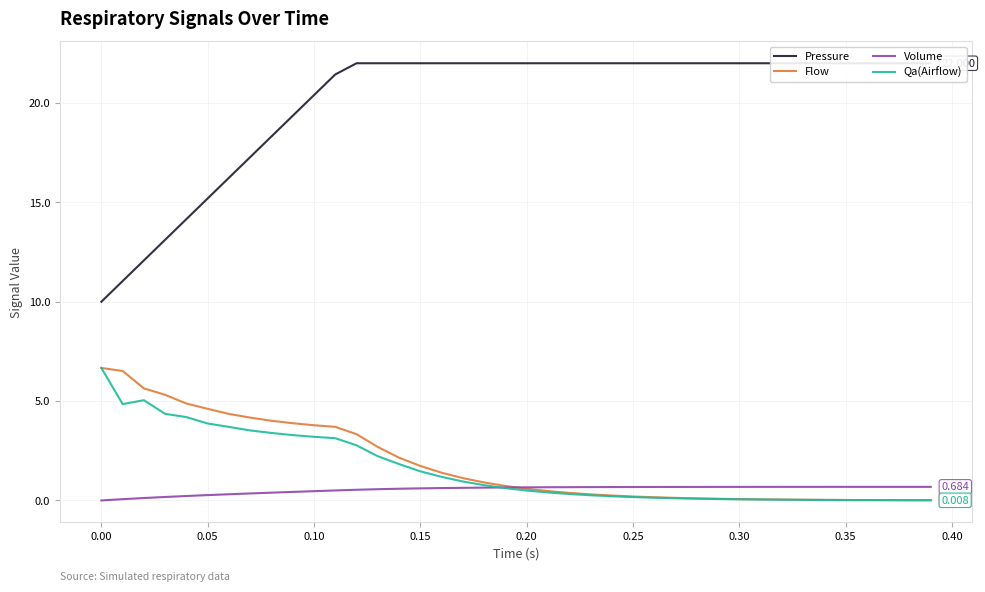

True or false: Flow and Pressure cross at least once.

False